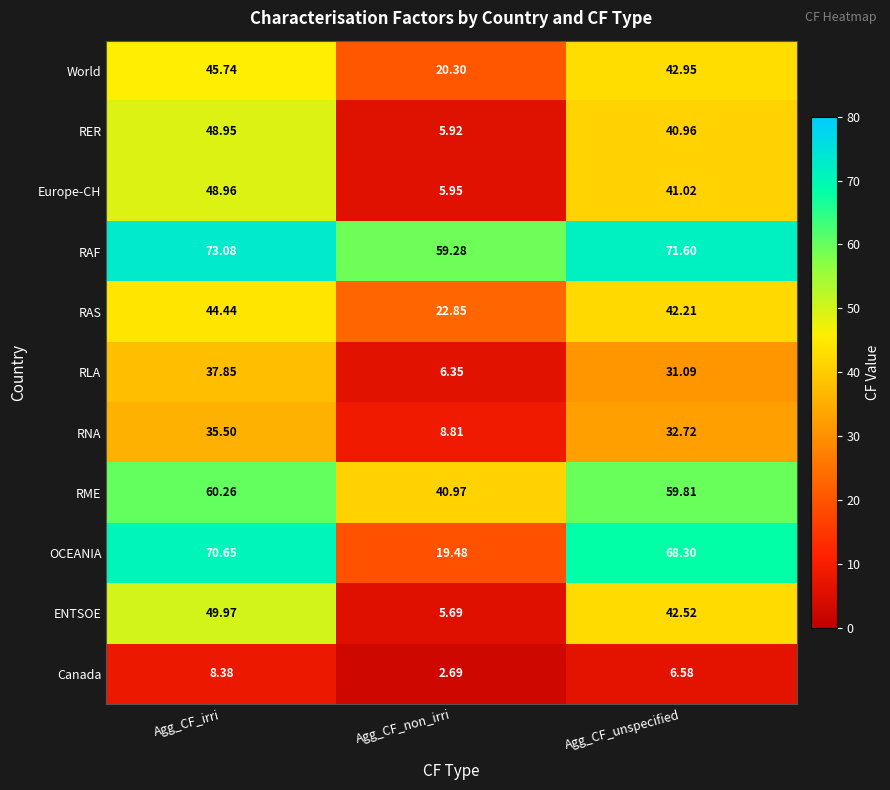

How many categories are shown in the chart?

3